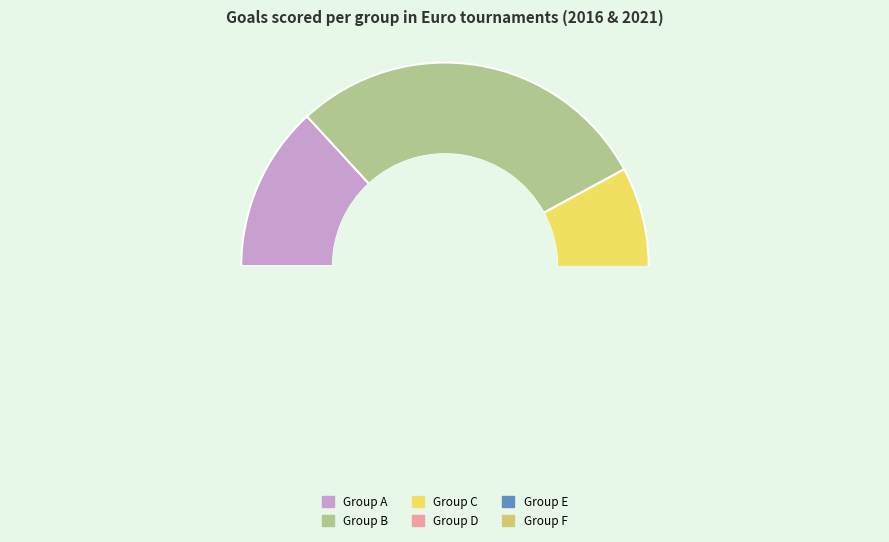

To the nearest percent, what is the average slice percentage?

17%